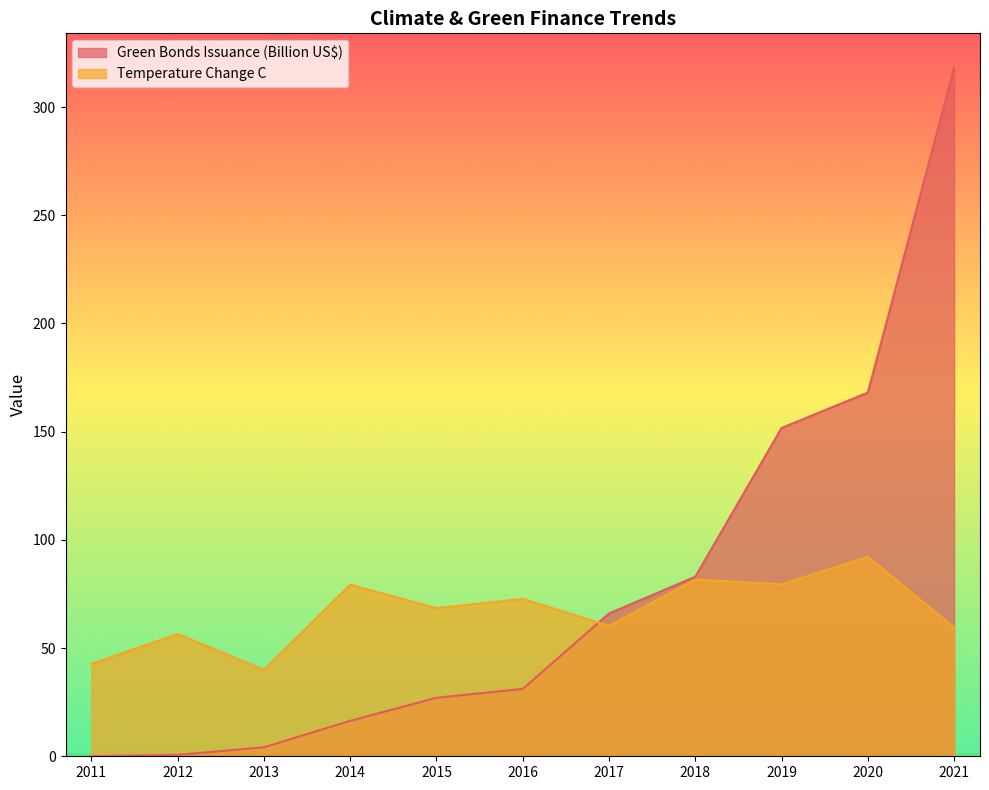

What is the approximate value of Temperature Change C at 2017?

60.3